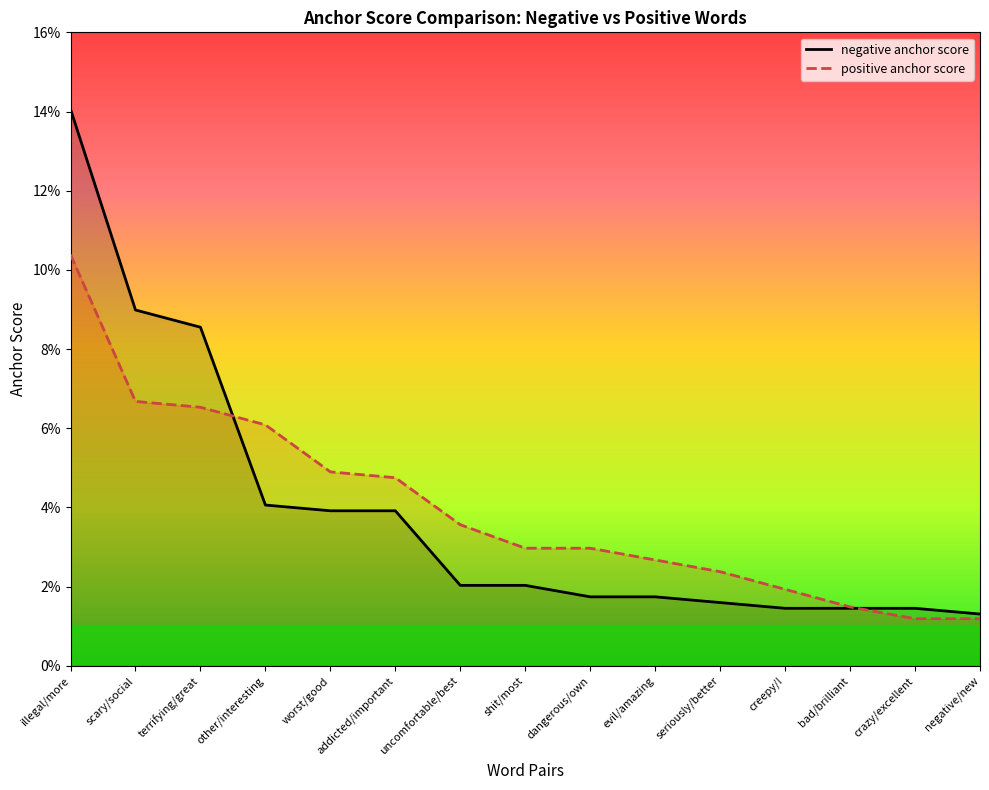

Between which two adjacent categories do negative anchor score and positive anchor score first intersect?

terrifying/great and other/interesting